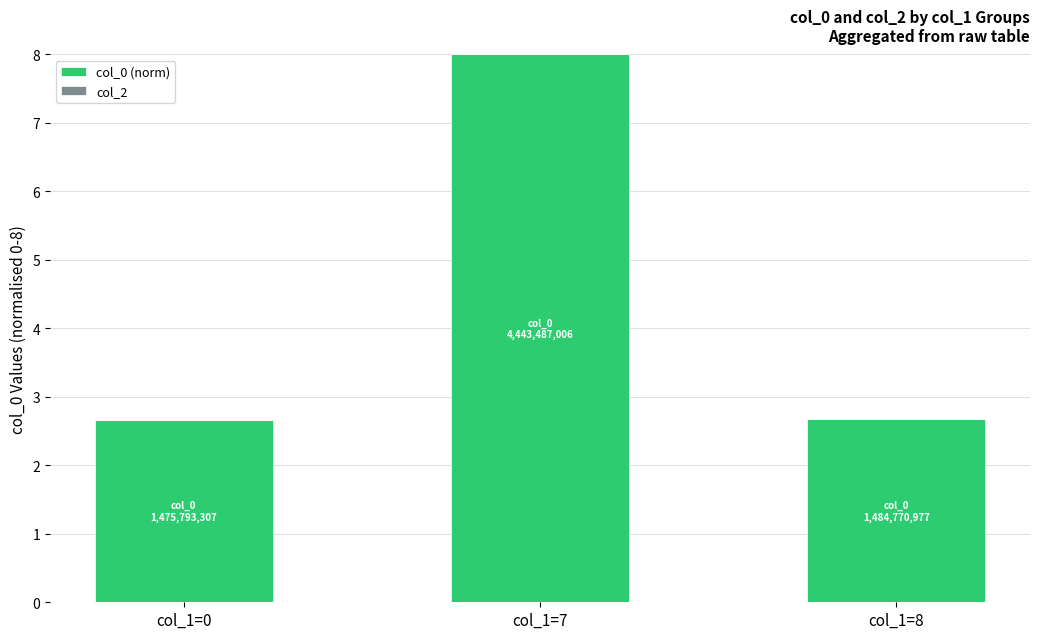

What is the ratio of the value at col_1=7 to the value at col_1=0?

3.0